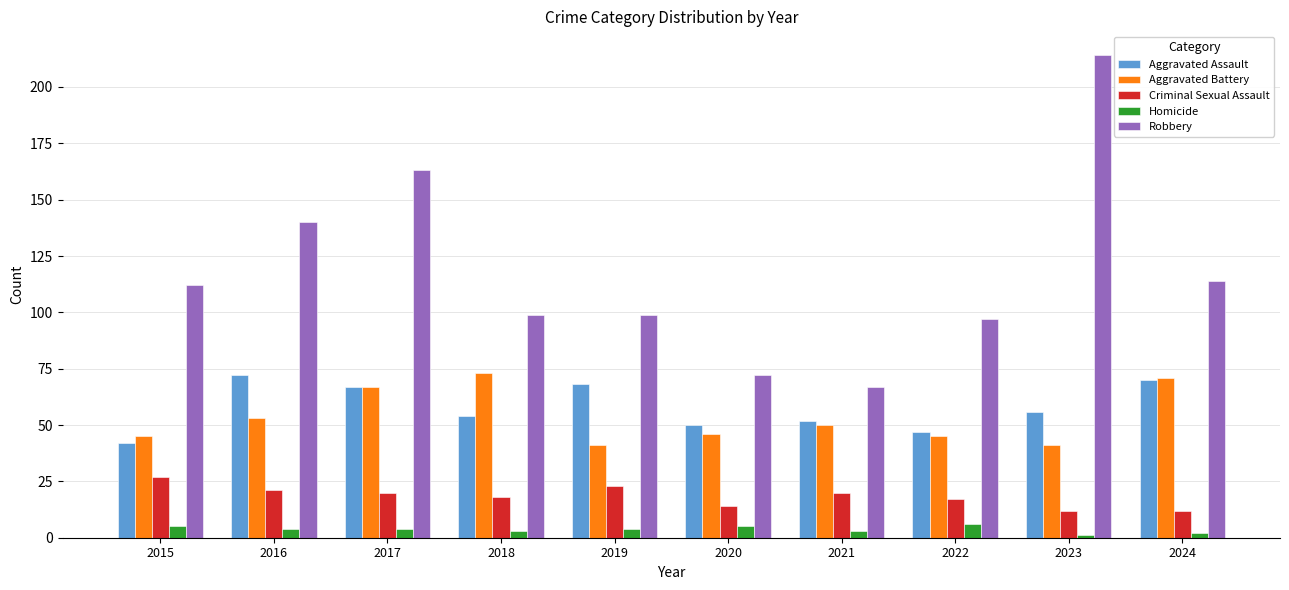

What is the value of the Criminal Sexual Assault bar at the 2nd from the left?

21